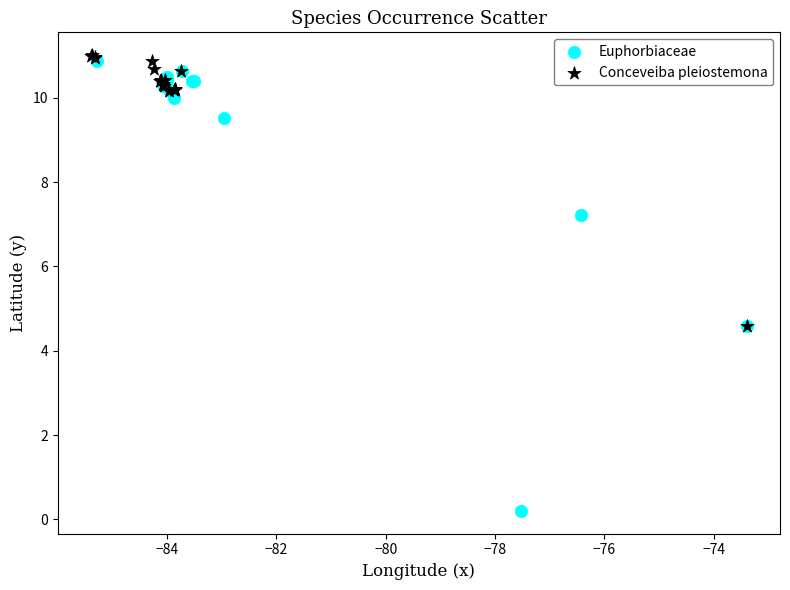

Which series has the largest Y range (max minus min)?

Euphorbiaceae